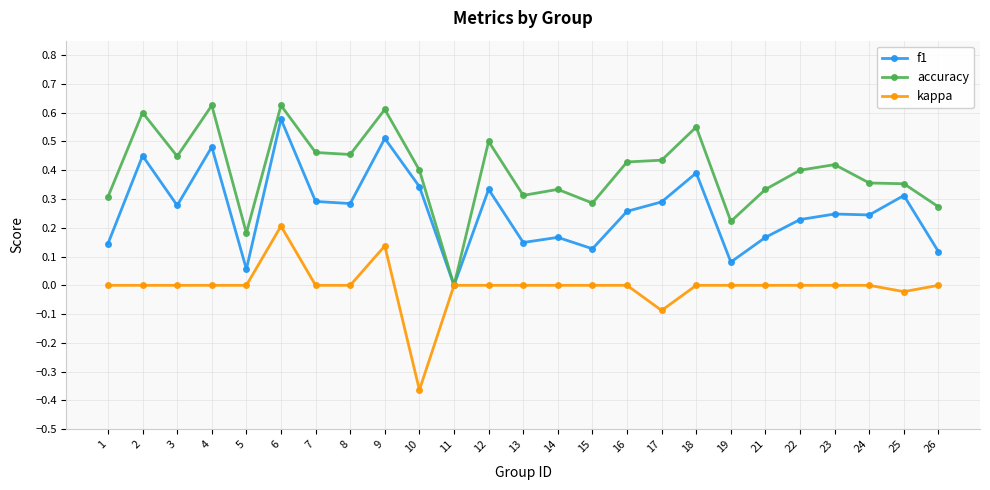

Does the chart display data point markers on the line(s)?

Yes